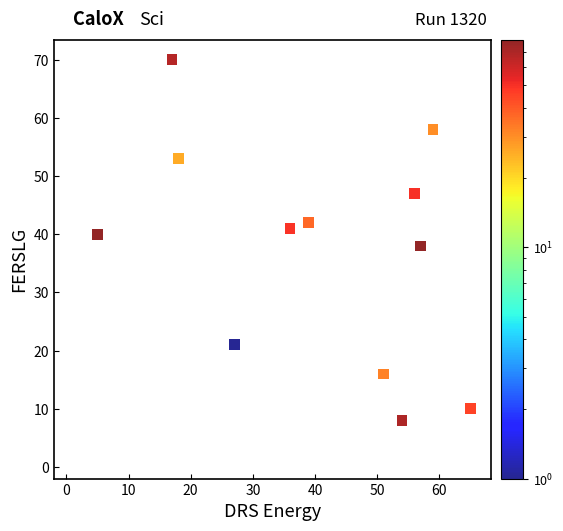

What is the range of Y values (max minus min)?

70